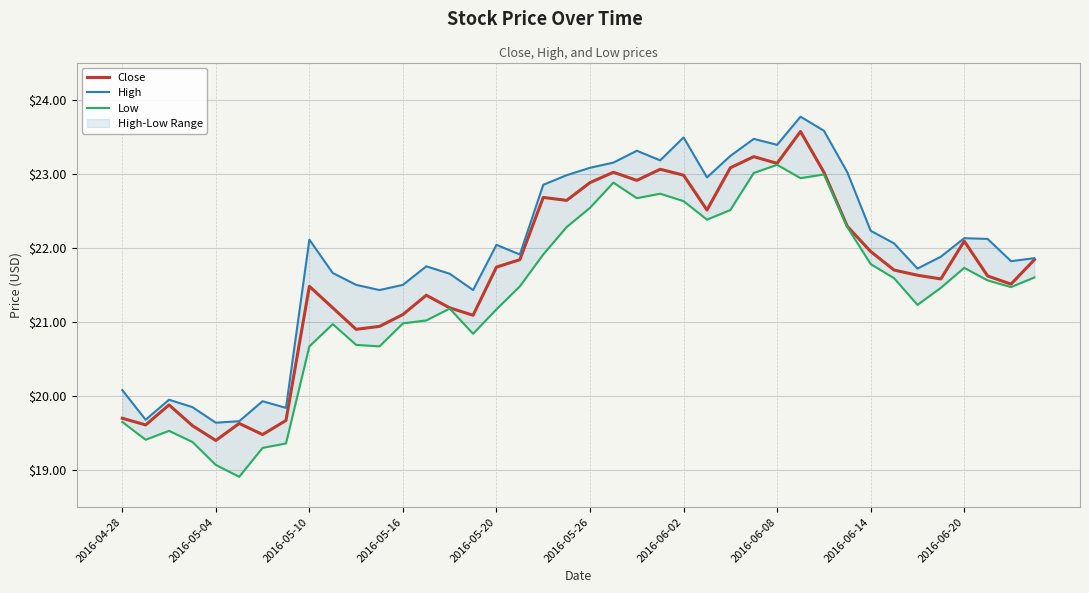

True or false: High and Close cross at least once.

False